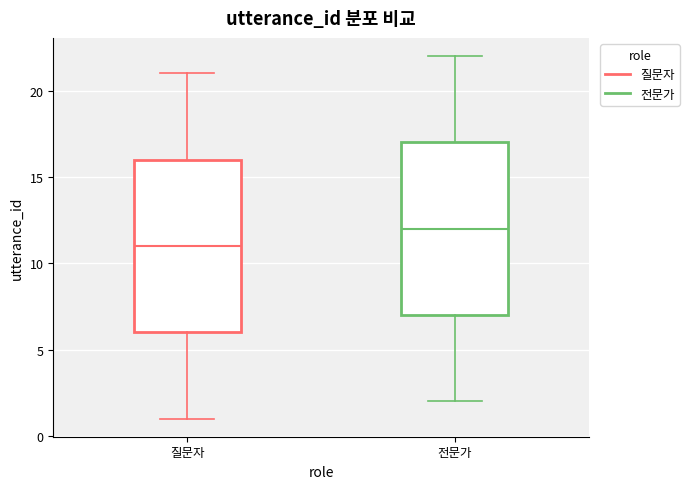

Which box has the highest median line?

전문가